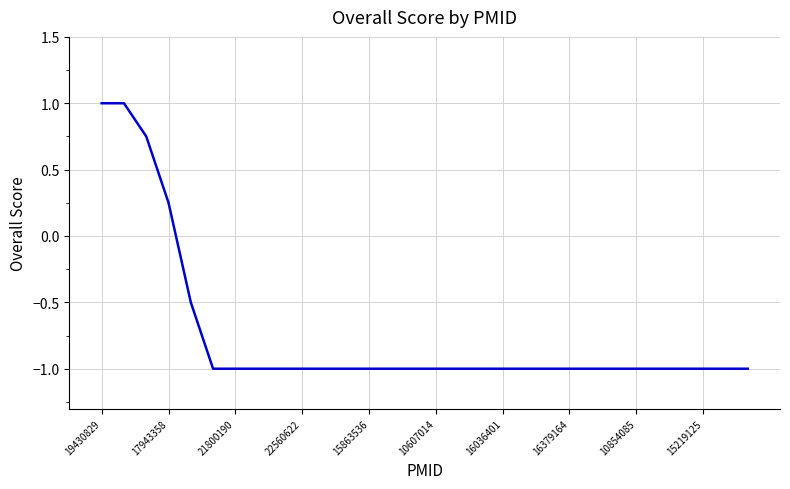

What is the maximum value shown in the chart?

1.0